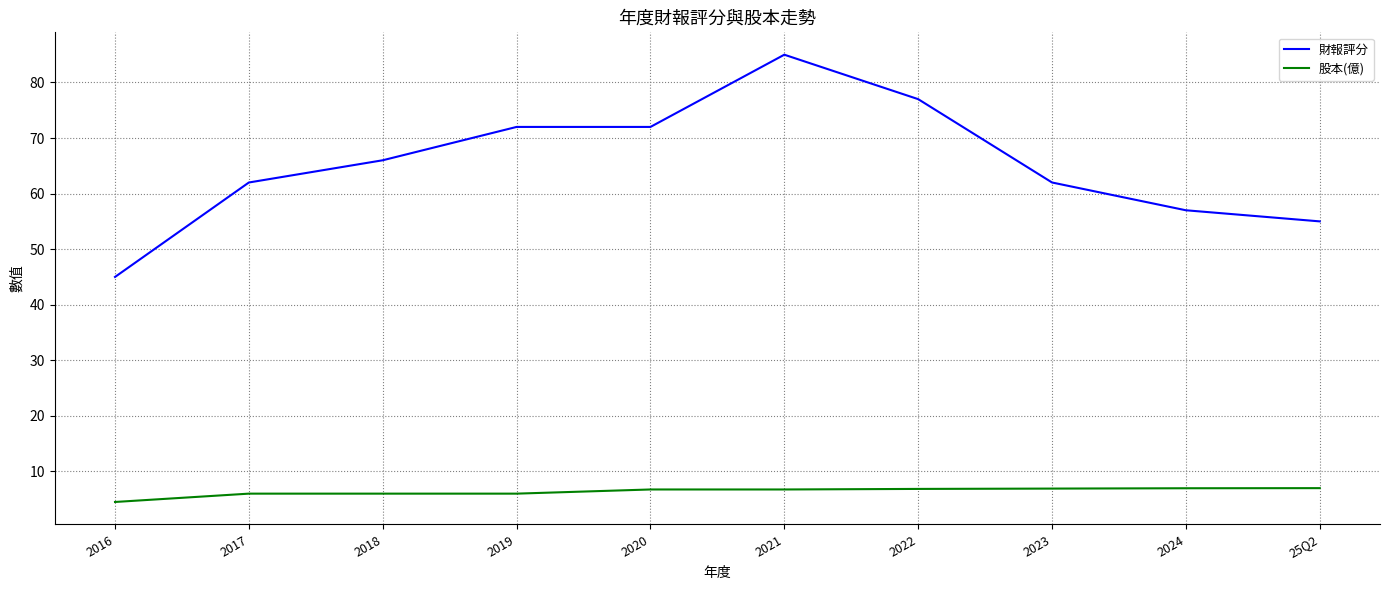

True or false: 股本(億) and 財報評分 cross at least once.

False